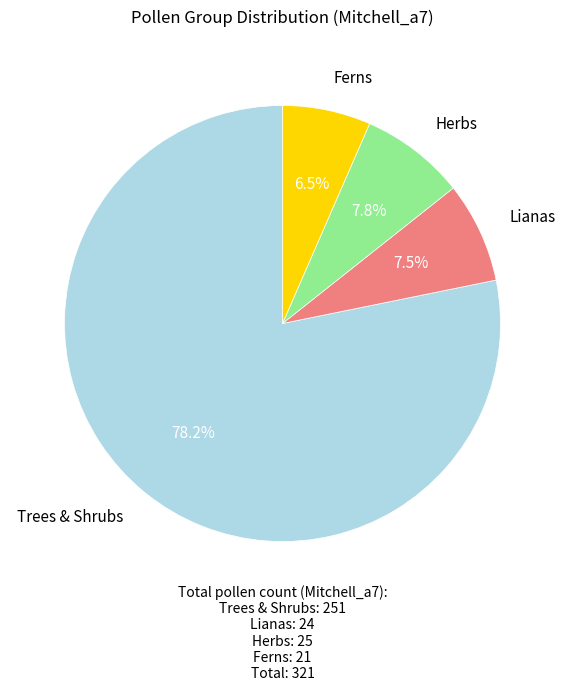

Is there any slice that represents more than half of the pie?

Yes